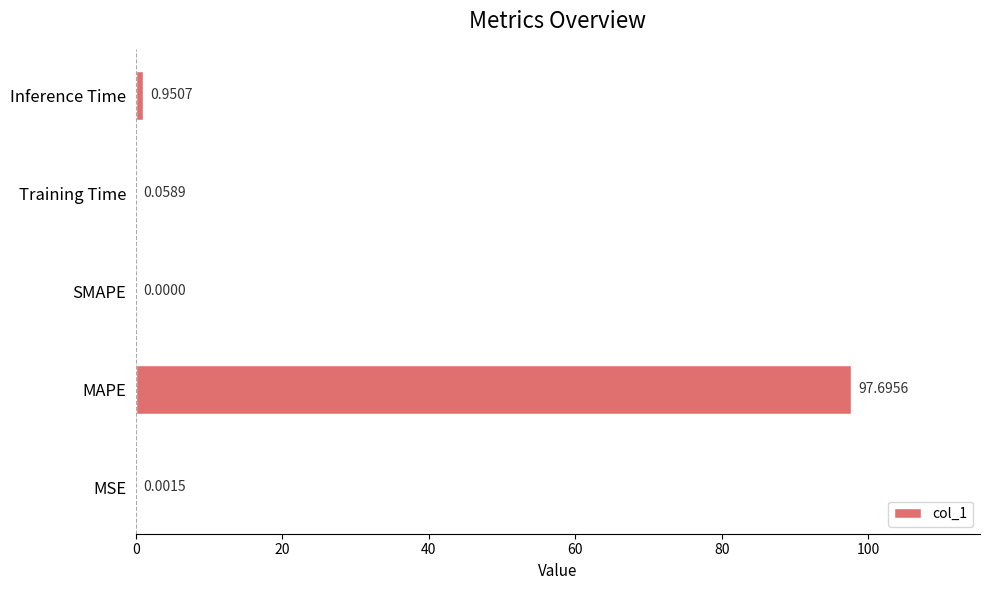

What is the sum of all values?

98.7